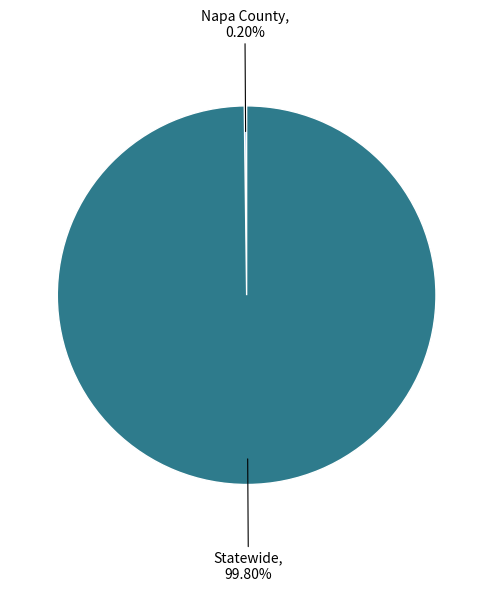

What is the largest slice in the pie chart?

Statewide